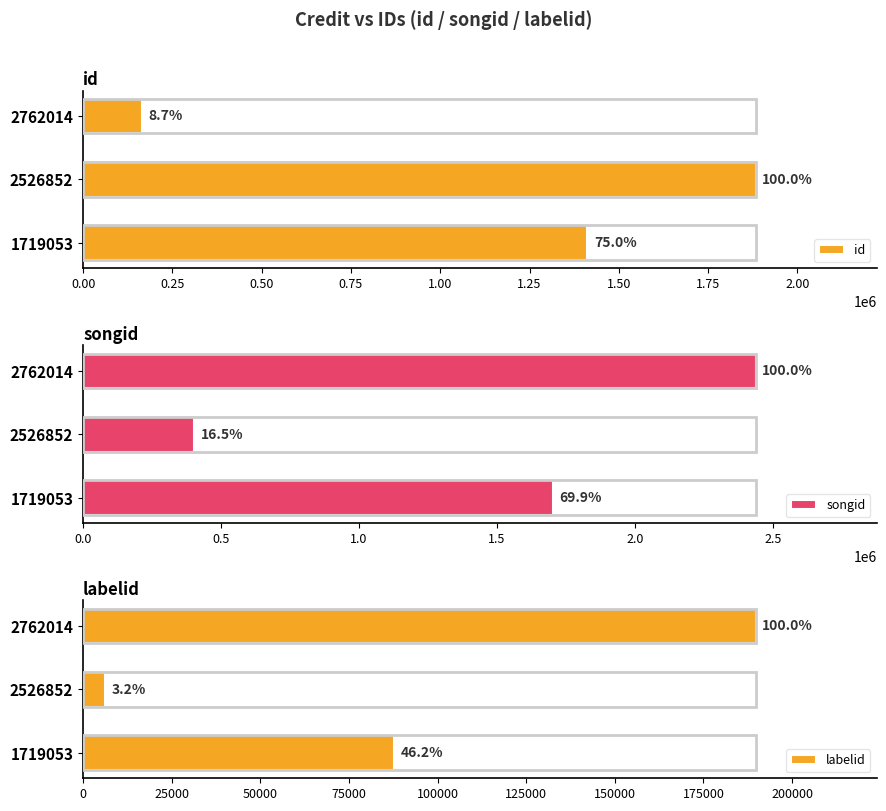

What is the spread (max minus min) of values at 2526852?

1876941